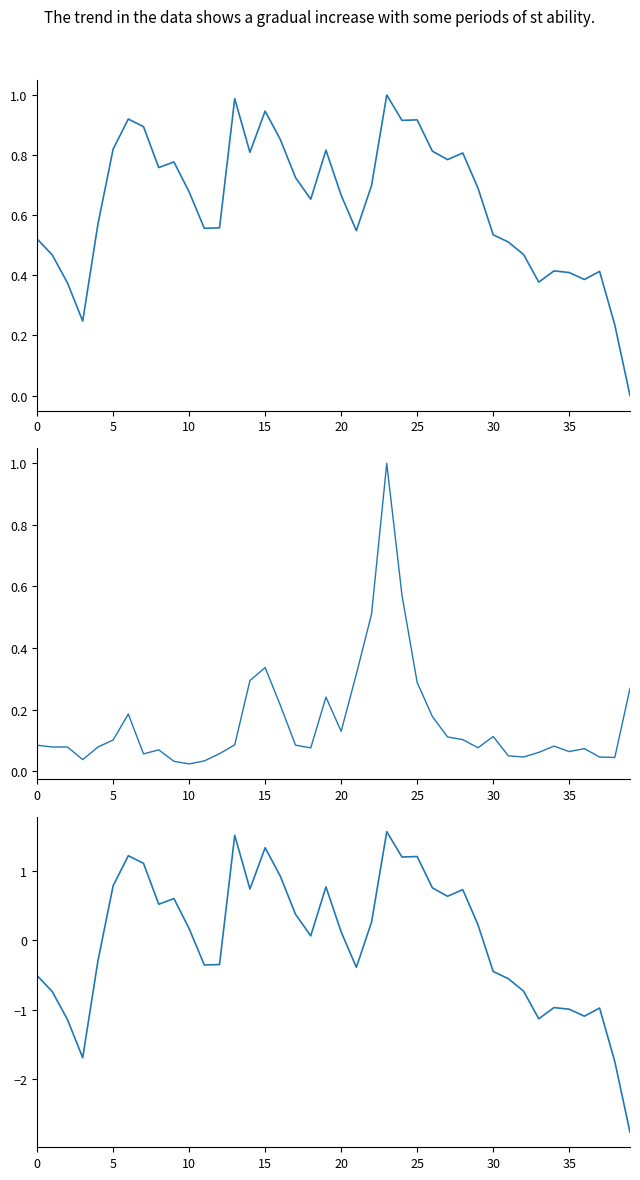

Rank the series by their average value, from highest to lowest.

Close, Volume, Adj Close